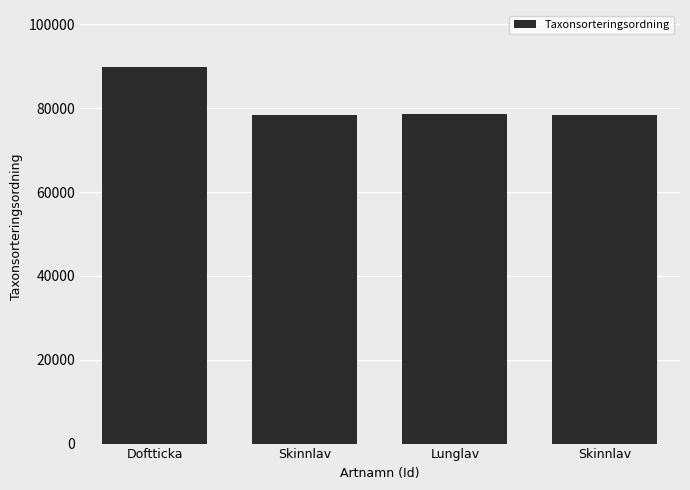

What is the sum of all values?

325527